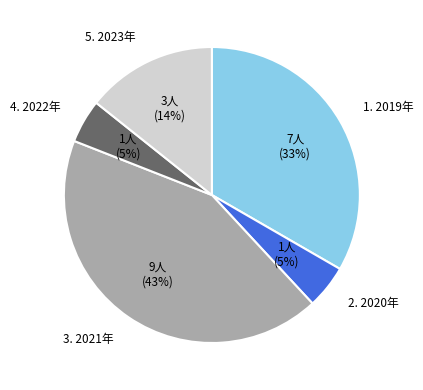

Approximately how many times larger is the value at 5. 2023年 compared to 3. 2021年?

0.3